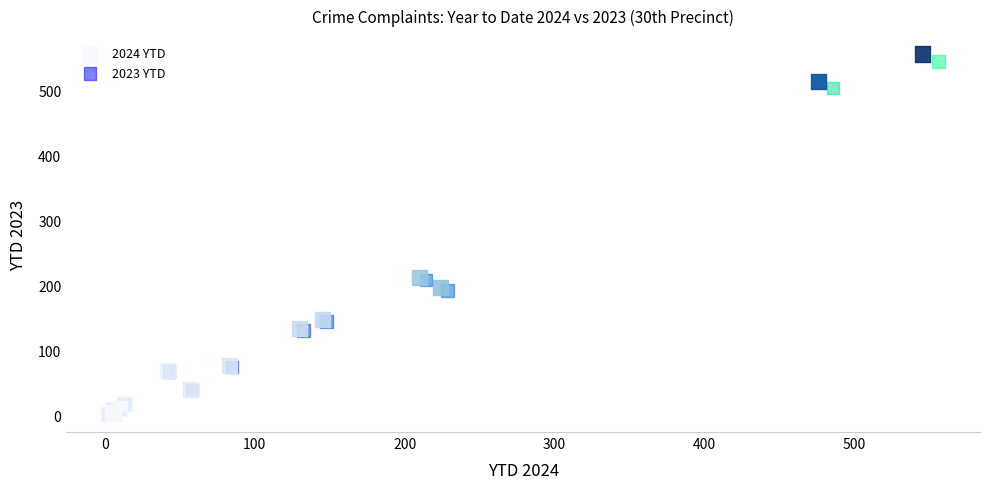

Which series has the largest Y range (max minus min)?

2024 YTD